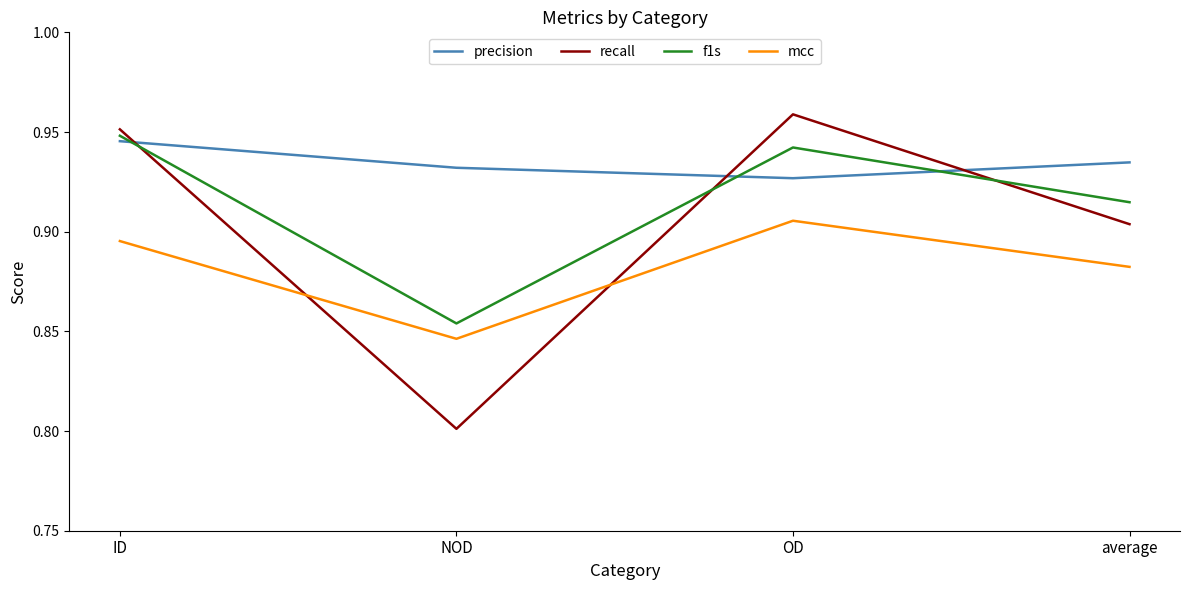

Is the value of f1s at average greater than the value of mcc at NOD?

Yes